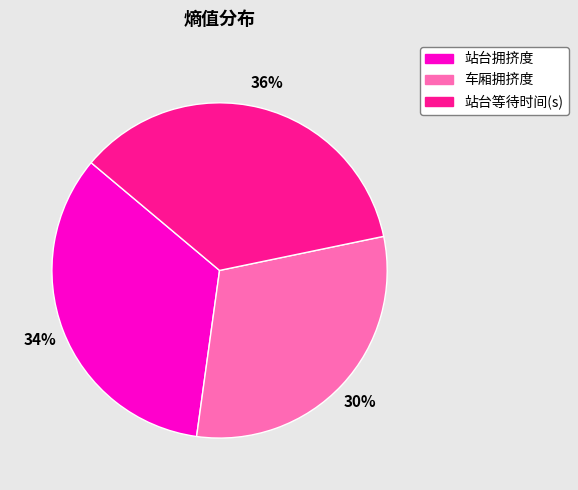

Is it true that 站台等待时间(s) is 24% of the pie?

False